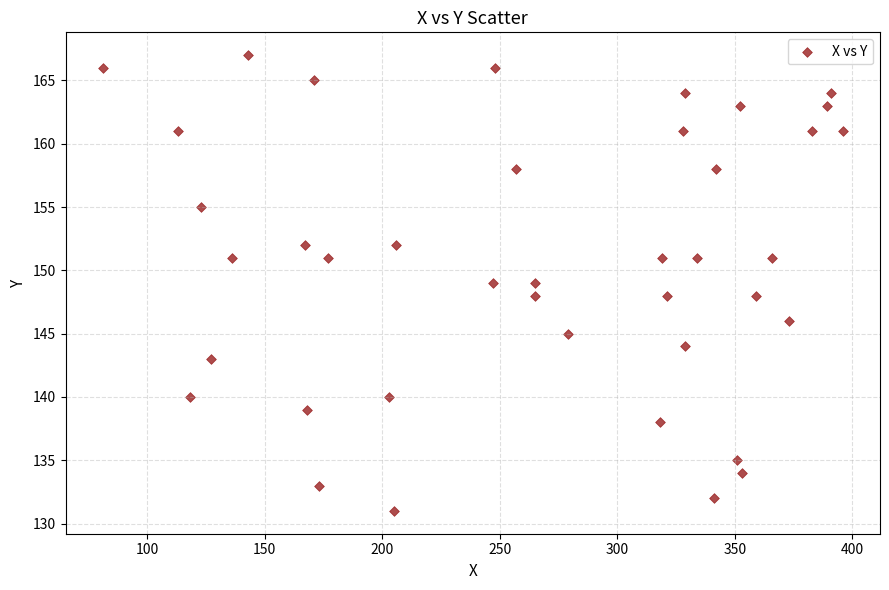

What is the range of X values (max minus min)?

315